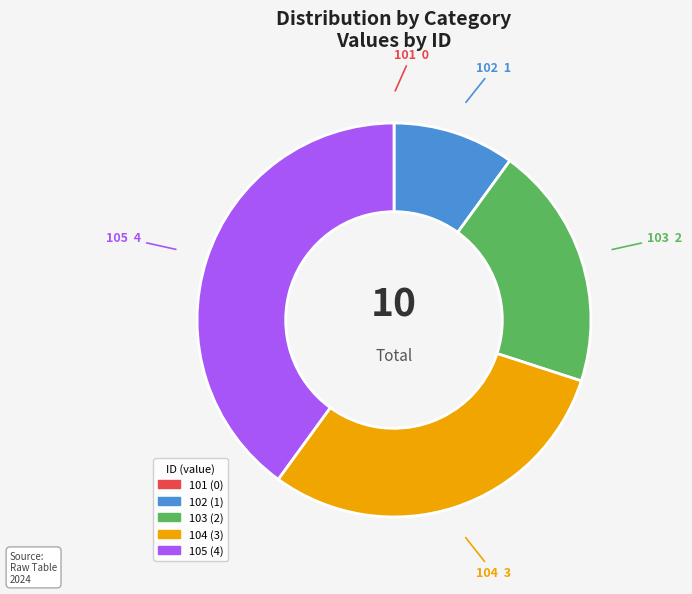

Which category has the biggest portion of the pie?

105